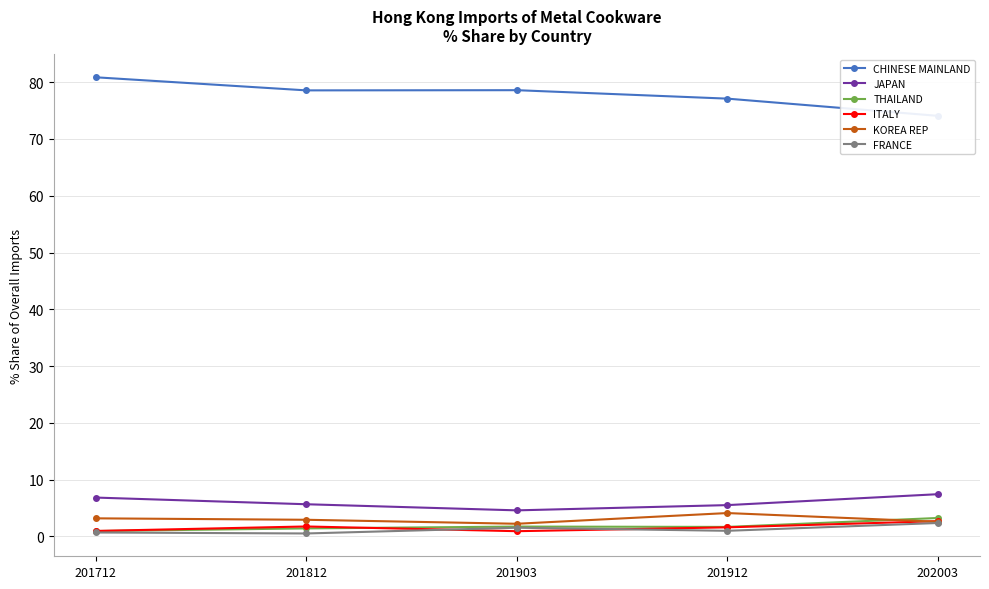

What is the value of the KOREA REP point at the 3rd from the left?

2.2